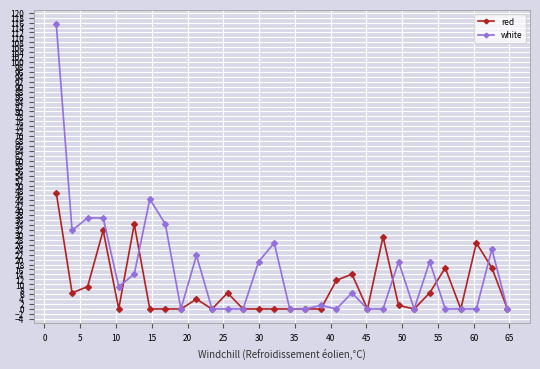

True or false: red has more than 0 points higher than both neighbors.

True